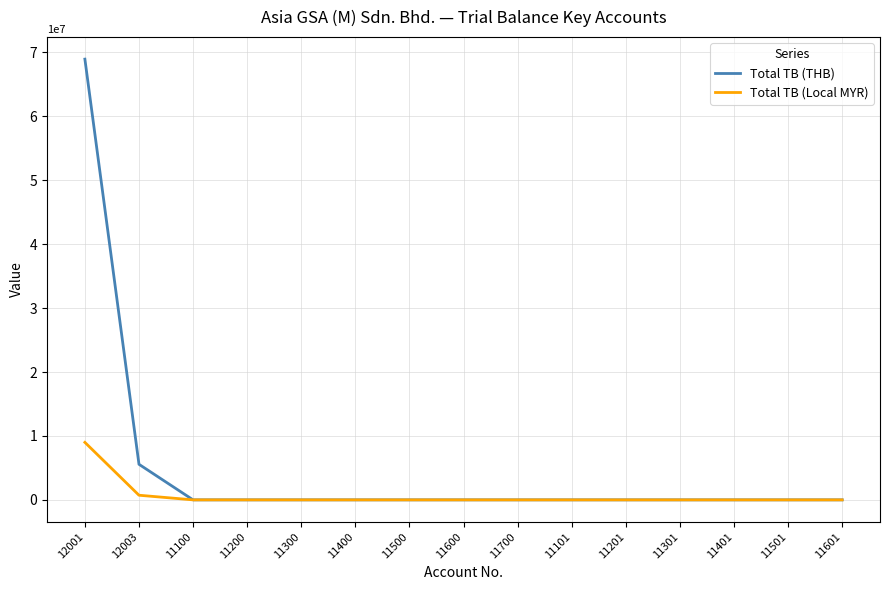

Which series changed the most between 12001 and 11301?

Total TB (THB)